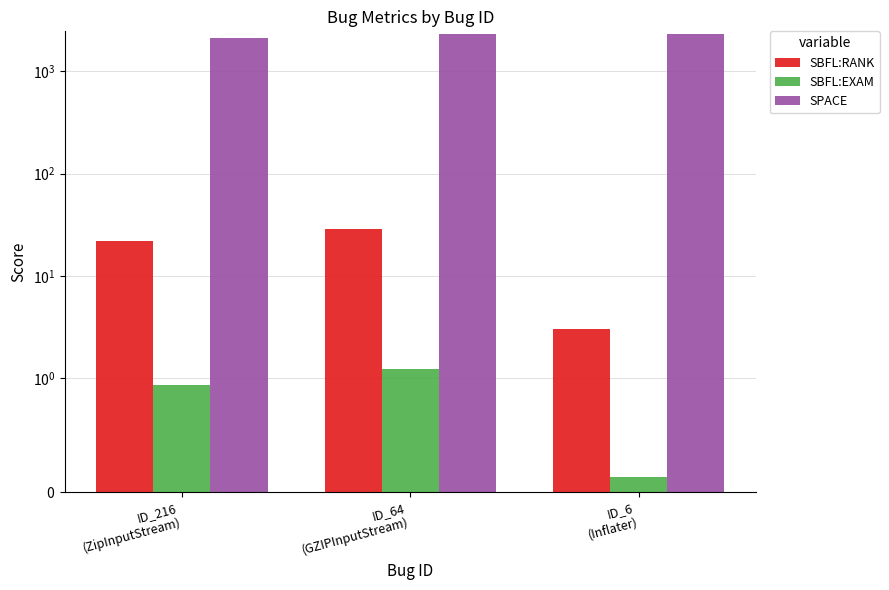

Which series has the widest spread of values?

SPACE